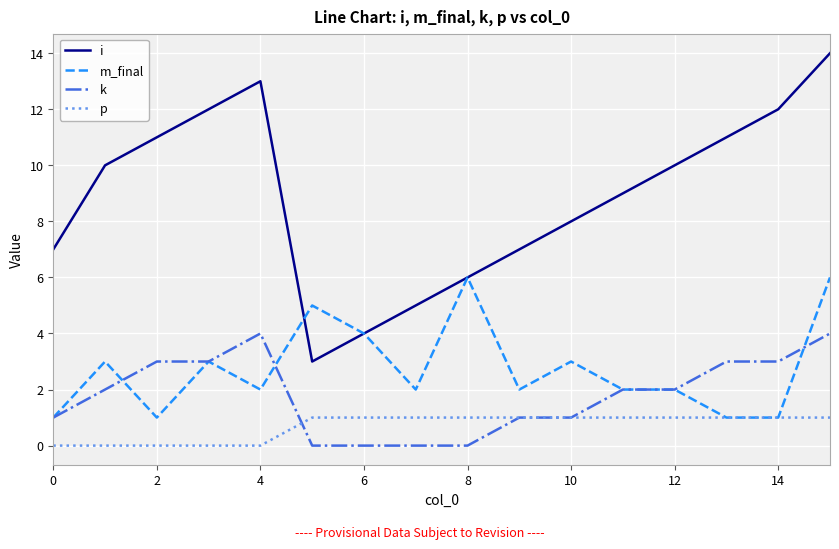

What is the maximum value shown in the chart?

14